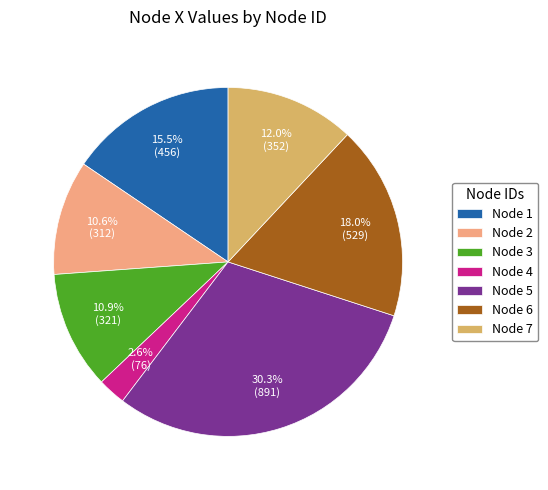

Does any single category account for the majority?

No